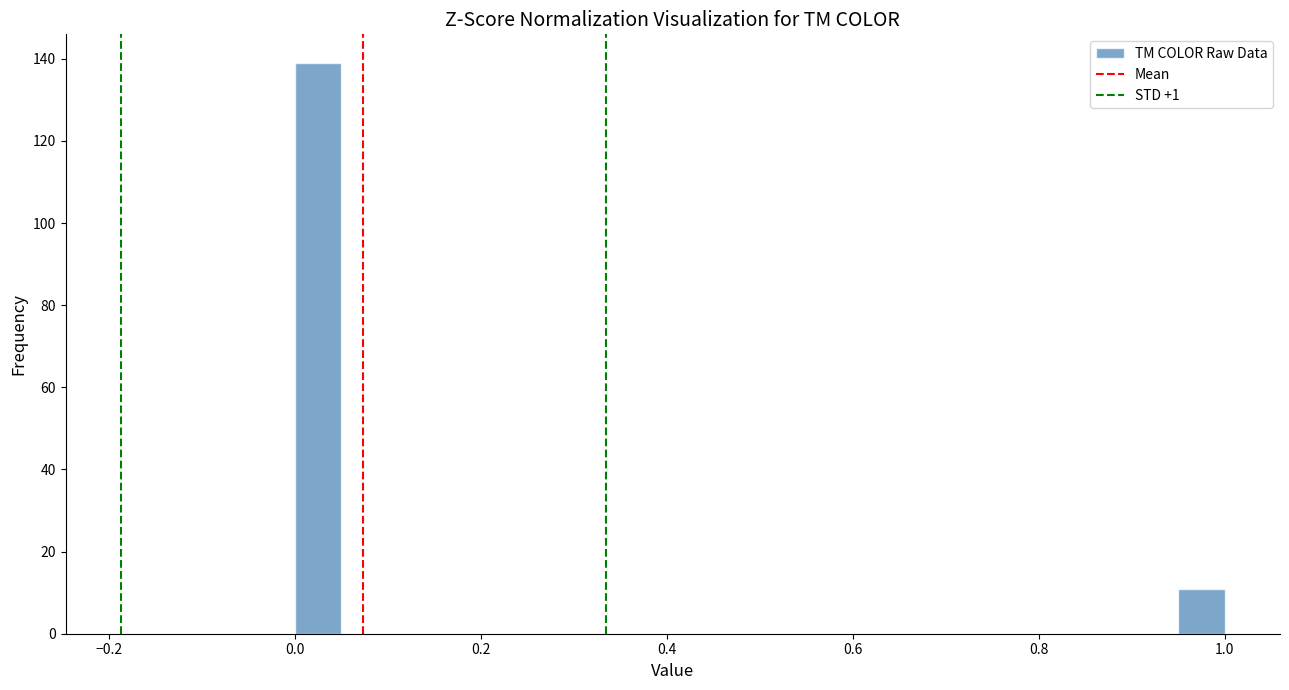

Around what value on the x-axis is the tallest bar? Give the approximate position of its centre, as read against the axis.

0.02